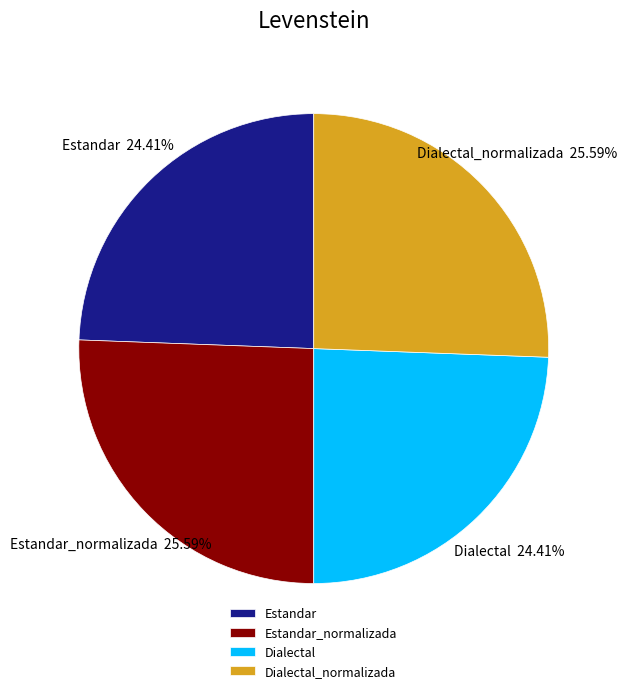

How many slices are in this pie chart?

4